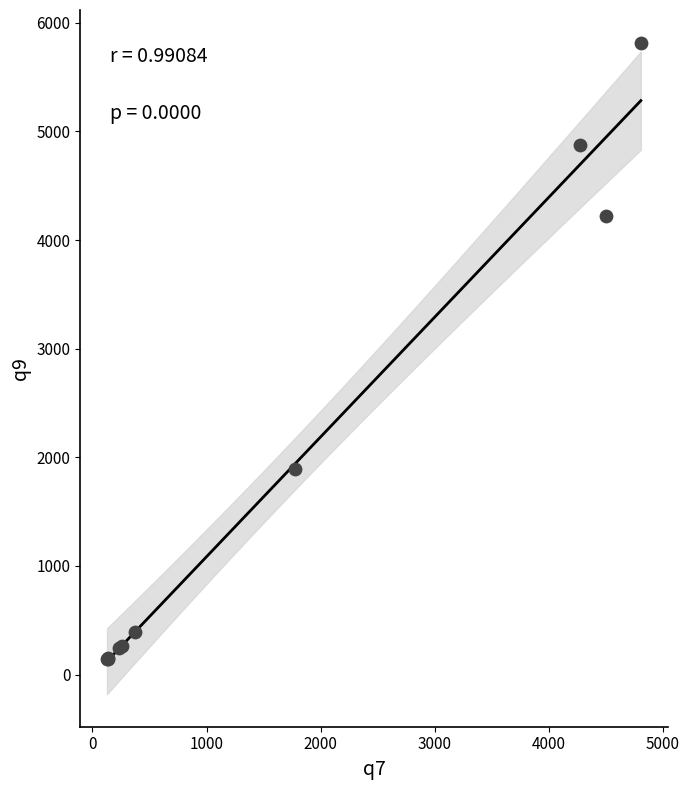

What Y value in the scatter plot is closest to 2982?

1889